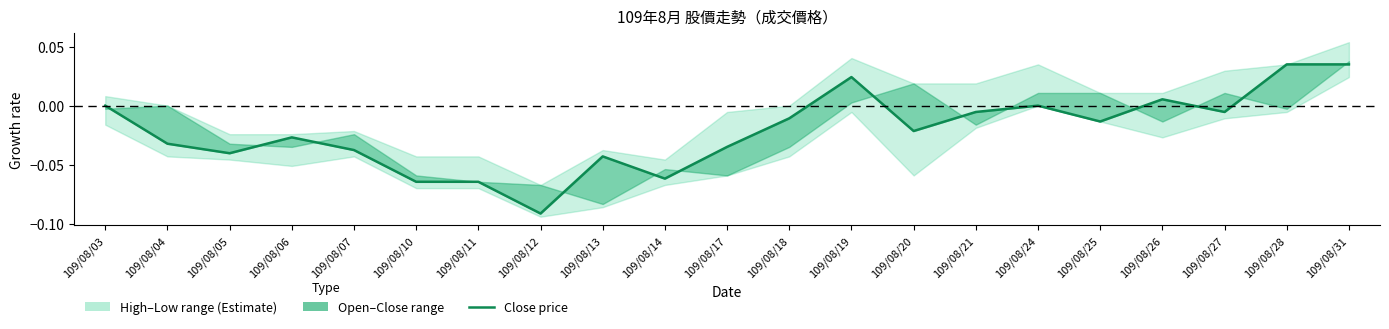

Reading left to right, transcribe all the data shown in this chart.

0.0	-0.0	-0.0	-0.0	-0.0	-0.1	-0.1	-0.1	-0.0	-0.1	-0.0	-0.0	0.0	-0.0	-0.0	0.0	-0.0	0.0	-0.0	0.0	0.0